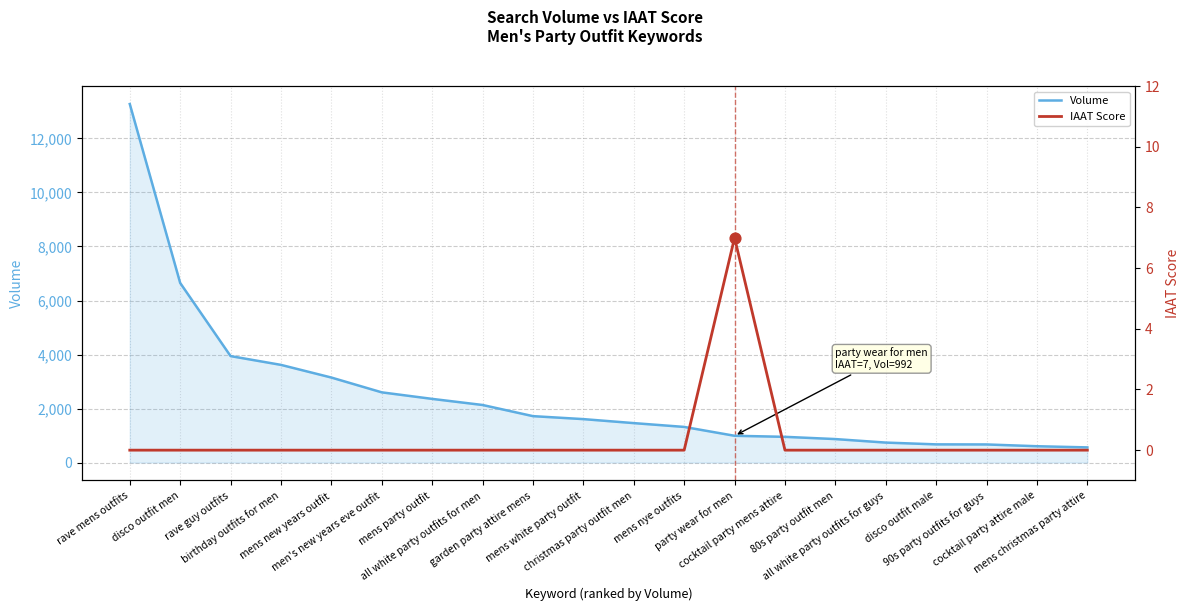

Which series has the largest Y range (max minus min)?

Volume